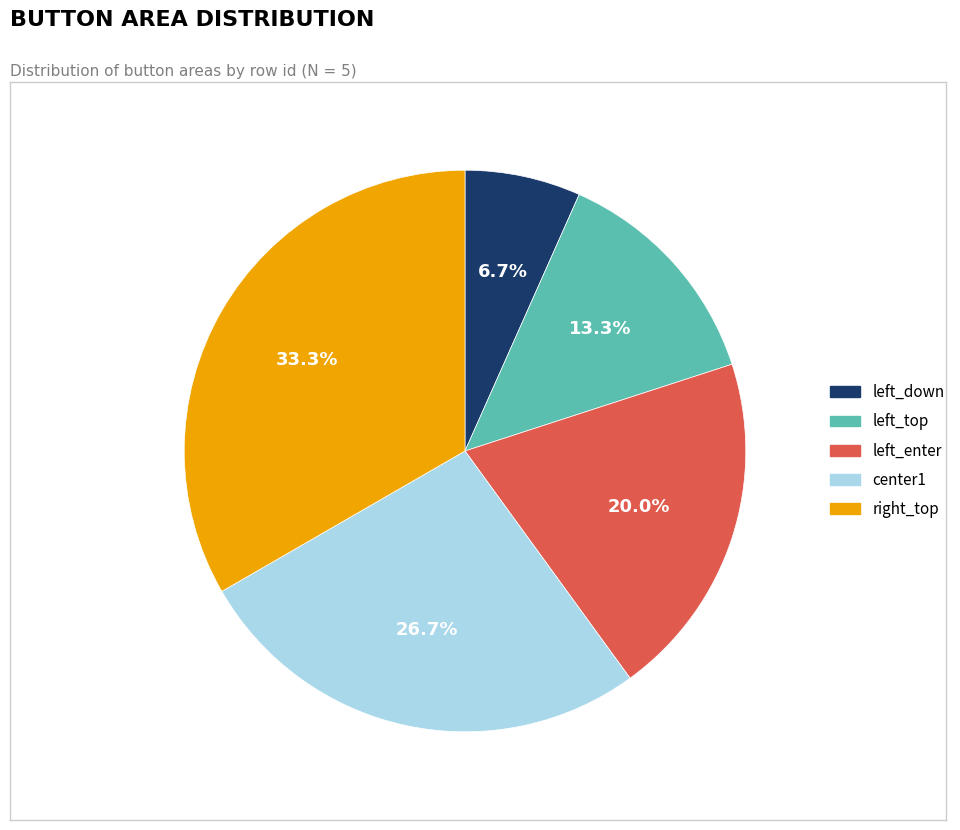

True or false: left_top accounts for 13% of the total.

True